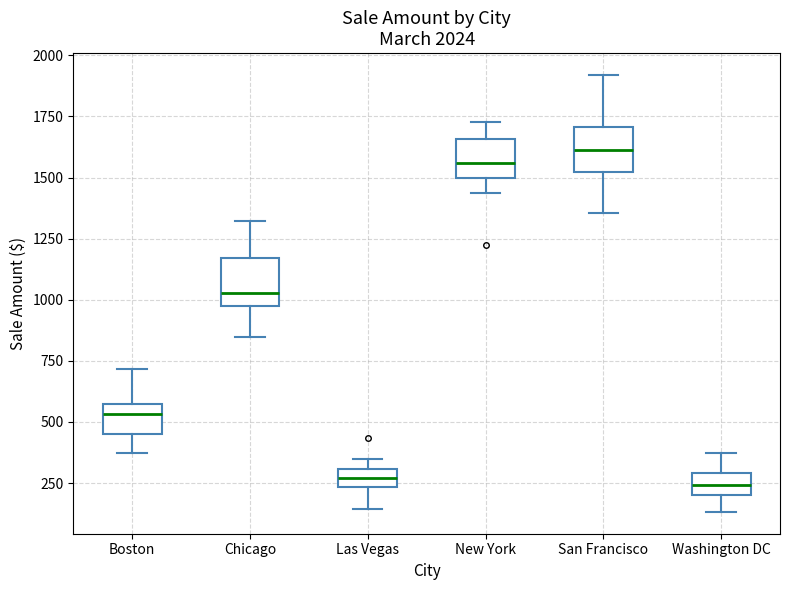

Reading left to right, read every box against the y-axis: the position of its median line, the range the box covers, and the ends of its whiskers. The values are not printed on the chart, so give them approximately, as read against the axis.

Boston: median 550 (just below the box's upper edge), box 450 to 550, whiskers 350 to 700
Chicago: median 1050, box 950 to 1150, whiskers 850 to 1300
Las Vegas: median 250 (inside the box), box 250 to 300, whiskers 150 to 350
New York: median 1550, box 1500 to 1650, whiskers 1450 to 1750
San Francisco: median 1600, box 1500 to 1700, whiskers 1350 to 1900
Washington DC: median 250, box 200 to 300, whiskers 150 to 350